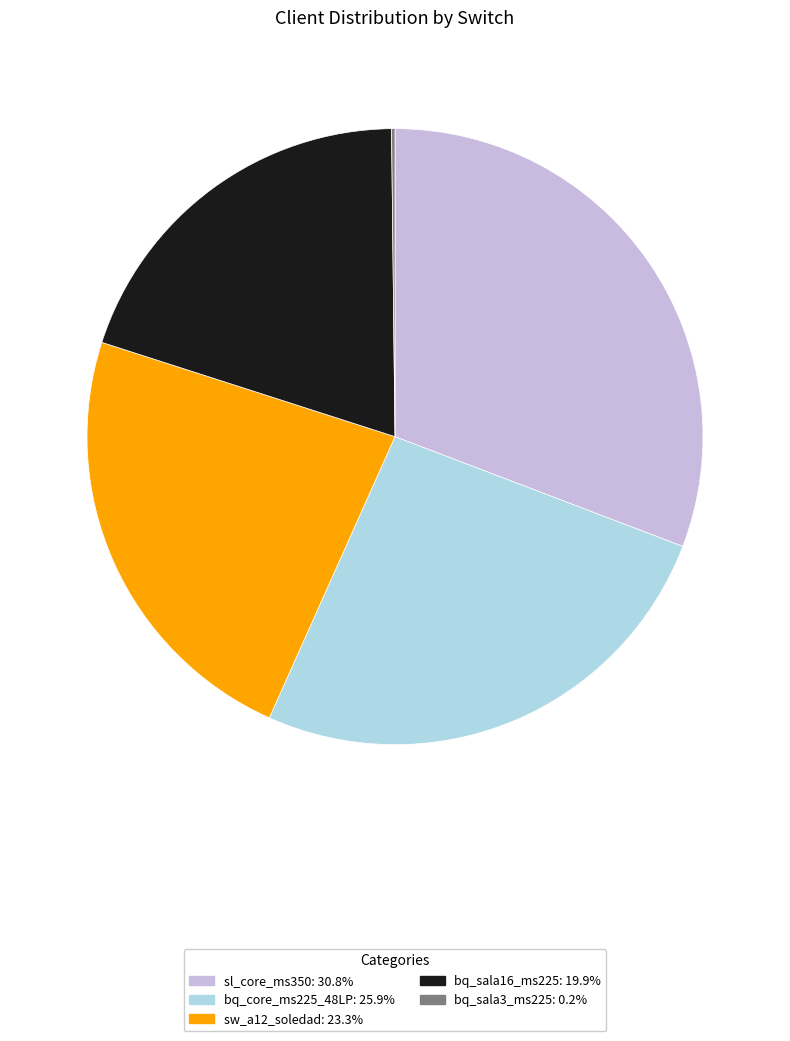

What is the largest slice in the pie chart?

sl_core_ms350